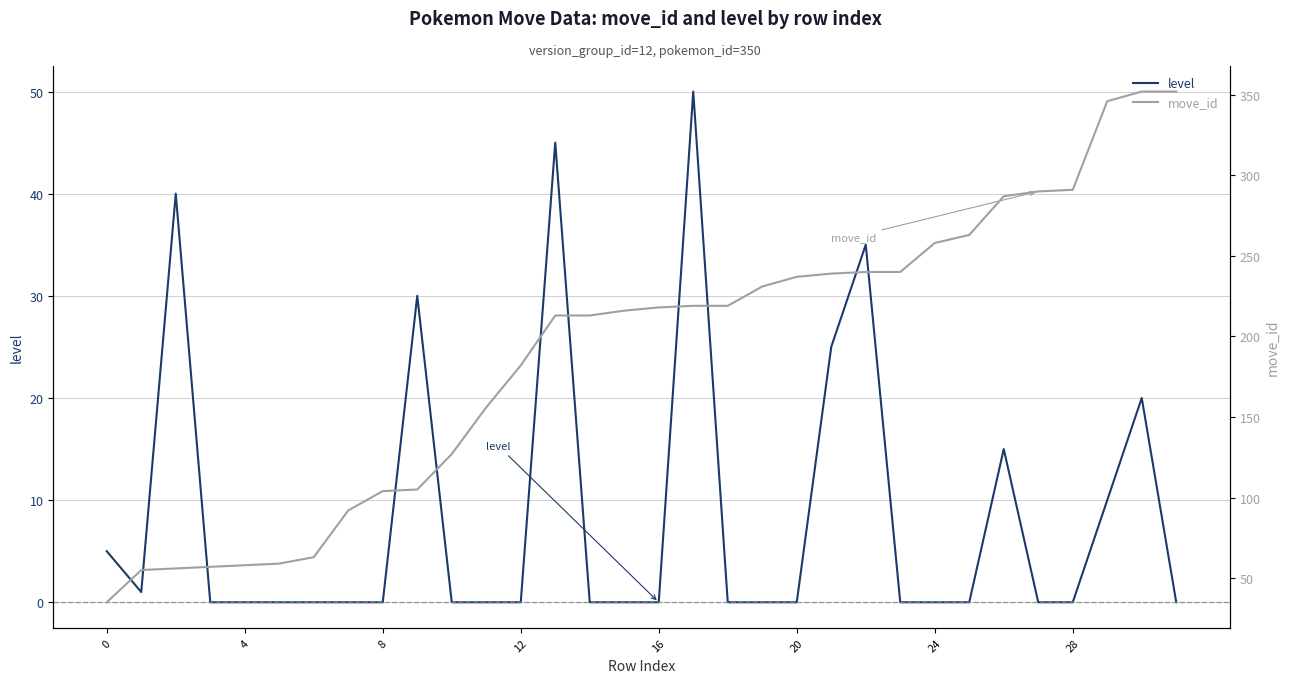

Rank the series at 21 from lowest to highest value.

level, move_id